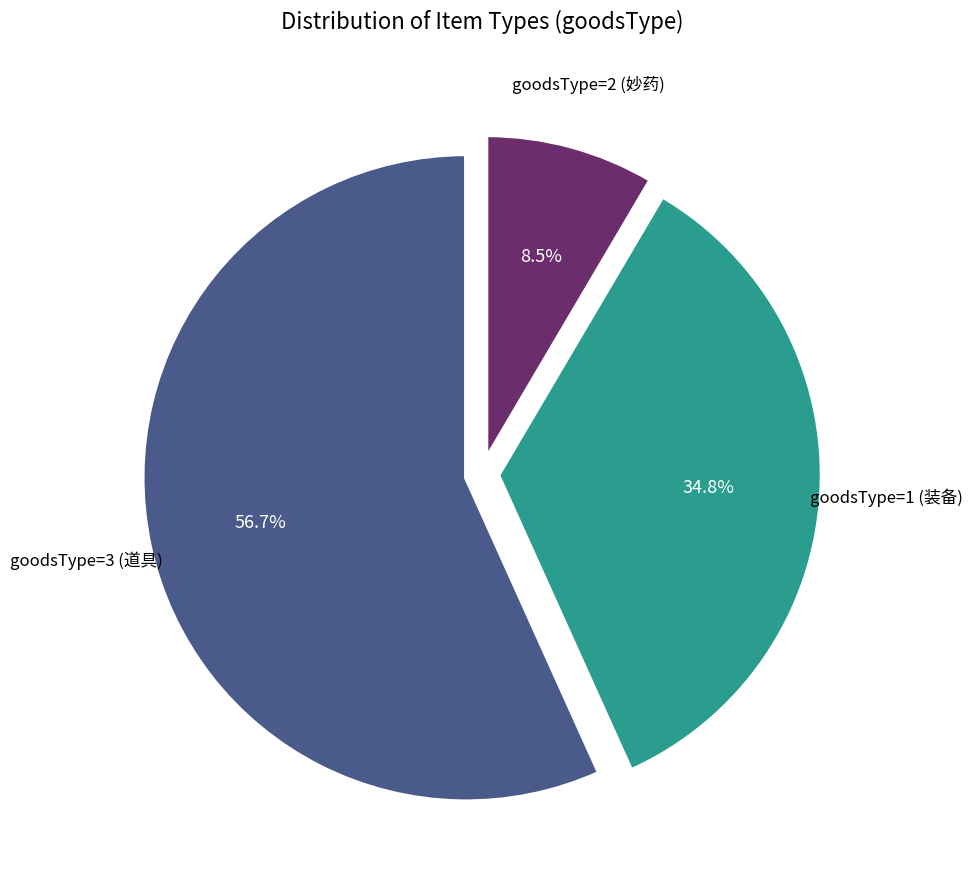

Rank the categories by value from highest to lowest.

goodsType=3 (道具), goodsType=1 (装备), goodsType=2 (妙药)